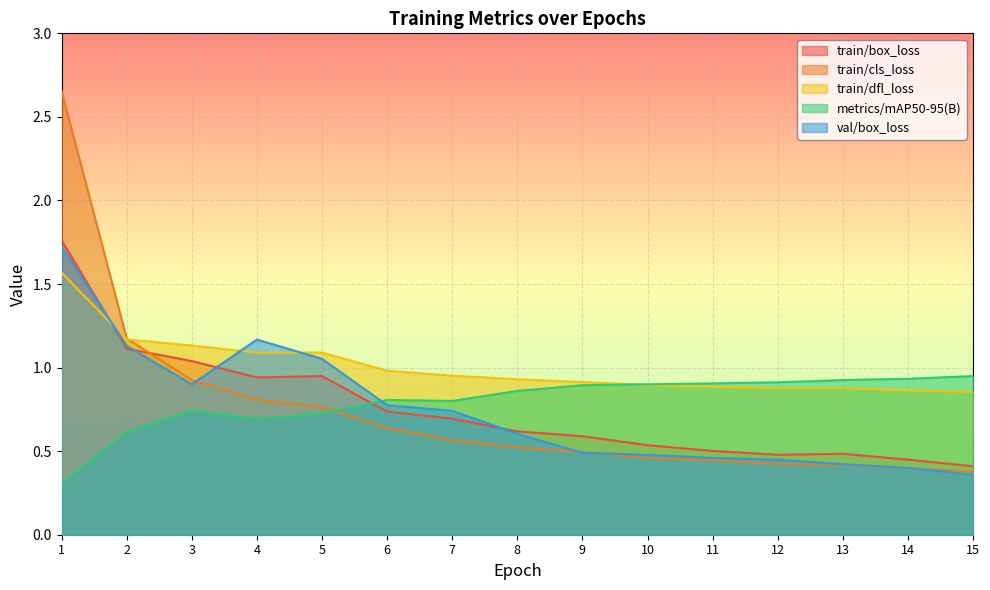

True or false: val/box_loss and train/dfl_loss intersect in this chart.

True